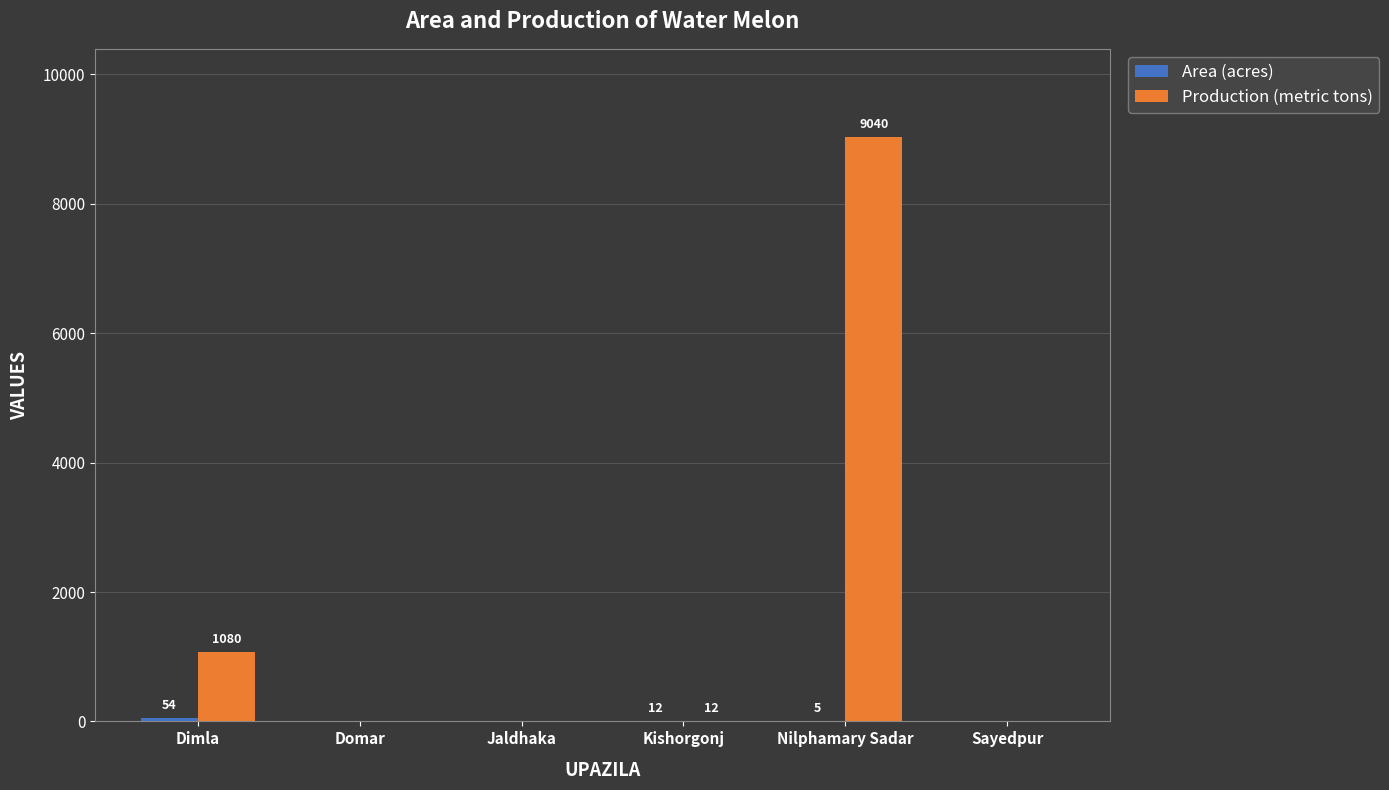

What is the sum of the Production (metric tons) values at Dimla and Domar?

1080